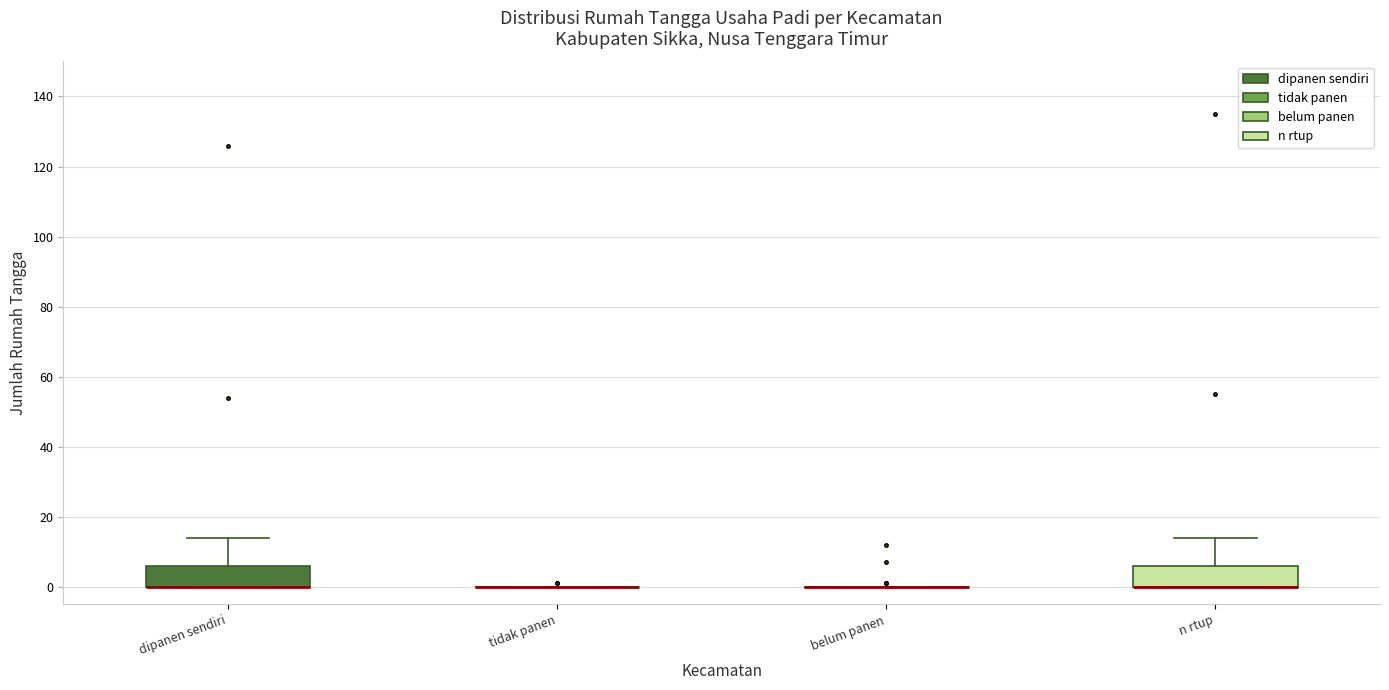

Reading left to right, read every box against the y-axis: the position of its median line, the range the box covers, and the ends of its whiskers. The values are not printed on the chart, so give them approximately, as read against the axis.

dipanen sendiri: median 0 (drawn on the box's lower edge), box 0 to 6, whiskers 0 to 14
tidak panen: box collapsed to a line at 0, whiskers 0 to 0
belum panen: box collapsed to a line at 0, whiskers 0 to 0
n rtup: median 0 (drawn on the box's lower edge), box 0 to 6, whiskers 0 to 14